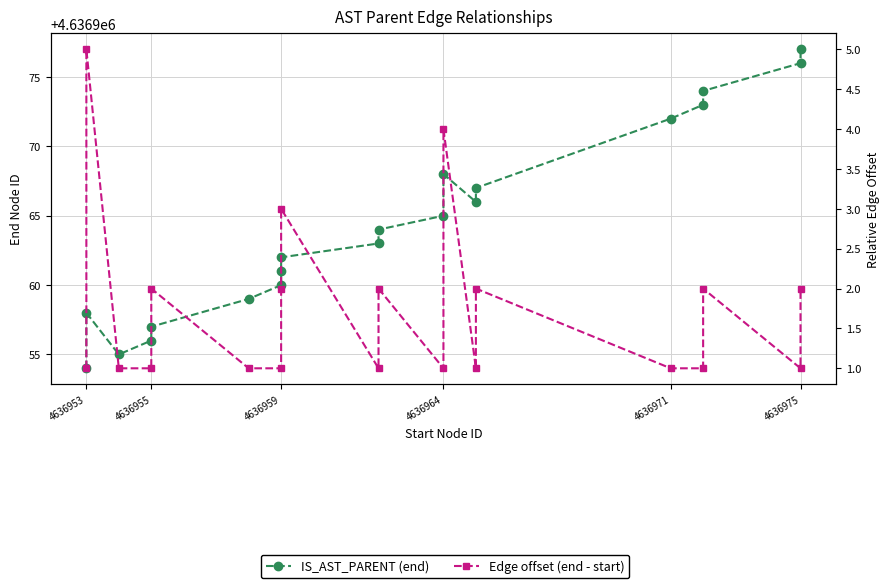

Reading right to left, list all the values displayed in this chart.

IS_AST_PARENT (end): 4636977	4636976	4636974	4636973	4636972	4636967	4636966	4636968	4636965	4636964	4636963	4636962	4636961	4636960	4636959	4636957	4636956	4636955	4636958	4636954
Edge offset (end - start): 2	1	2	1	1	2	1	4	1	2	1	3	2	1	1	2	1	1	5	1